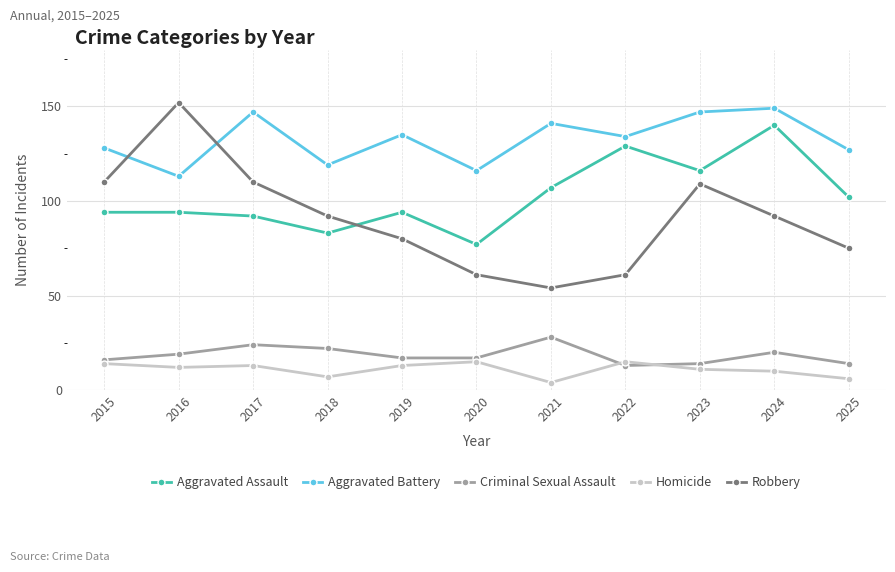

The value of Aggravated Battery at 2020 is 61. True or false?

False